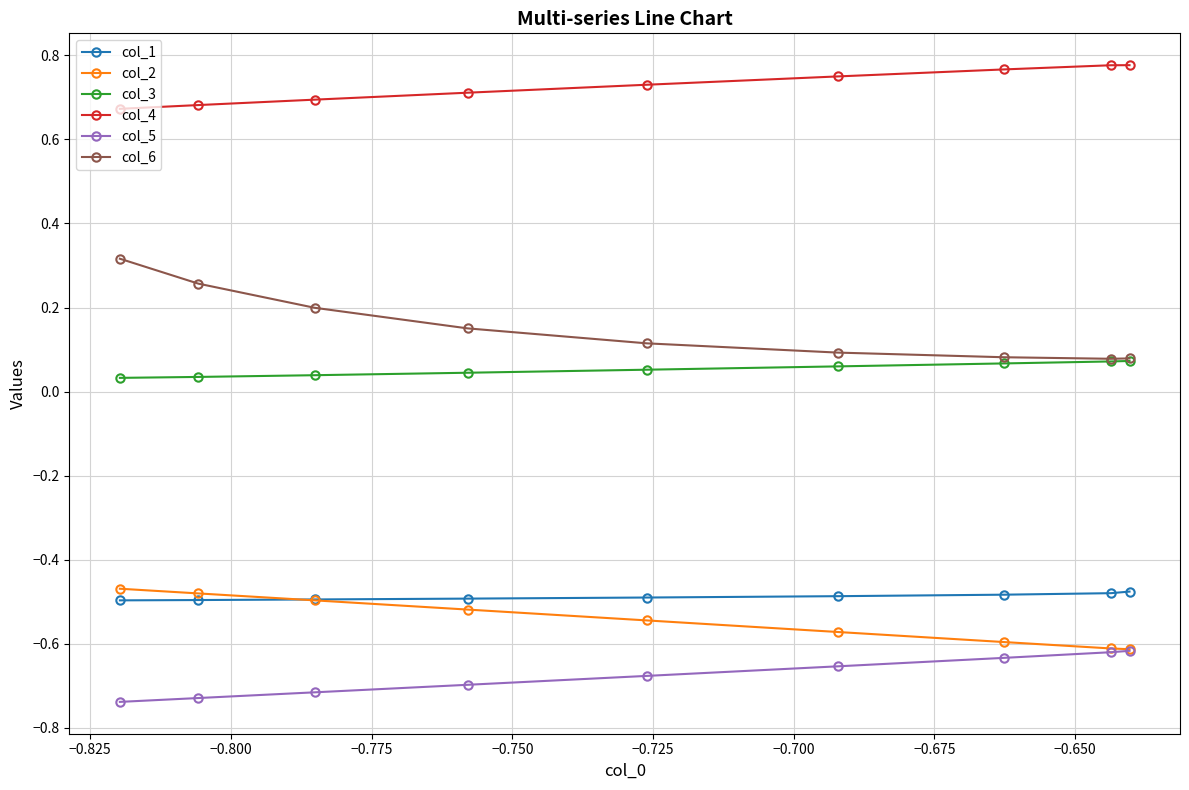

Which series has the widest spread of values?

col_6